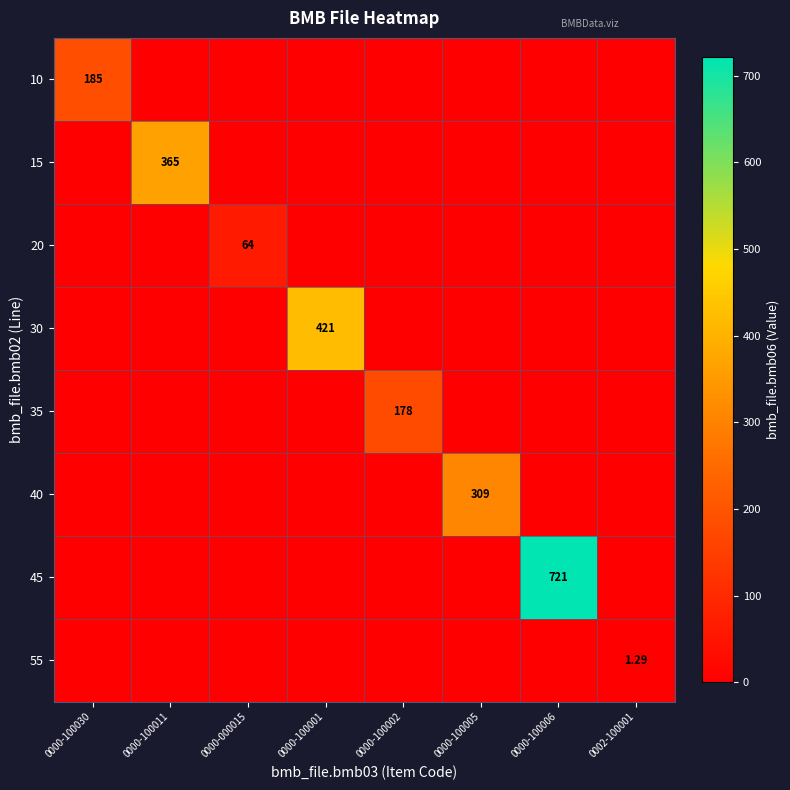

Rank the categories by 45 value from lowest to highest.

0000-100030, 0000-100011, 0000-000015, 0000-100001, 0000-100002, 0000-100005, 0002-100001, 0000-100006